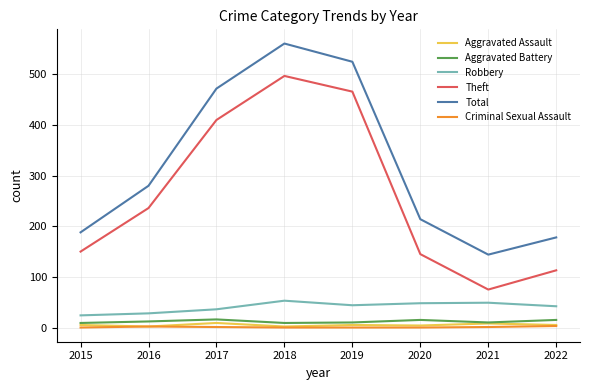

What is the greatest value displayed?

561